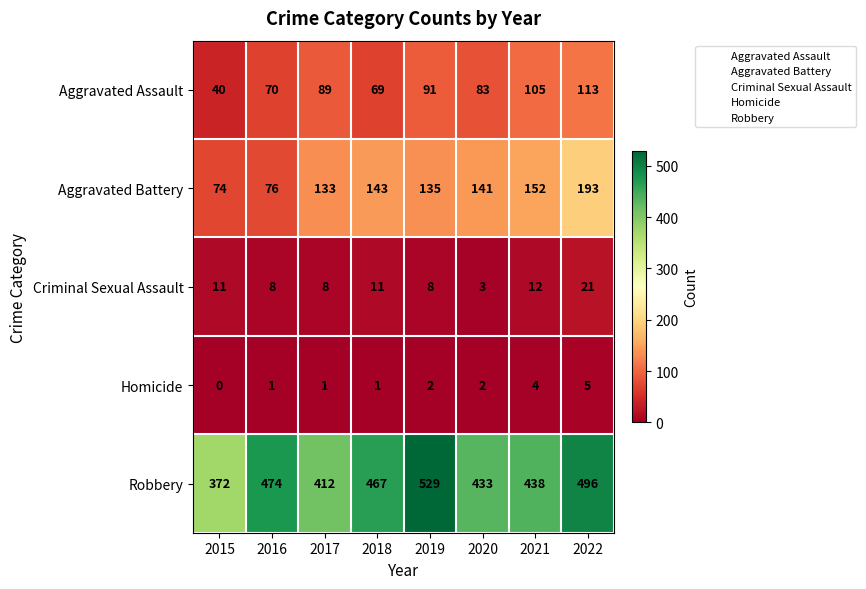

List the series in order of their peak value, highest first.

Robbery, Aggravated Battery, Aggravated Assault, Criminal Sexual Assault, Homicide